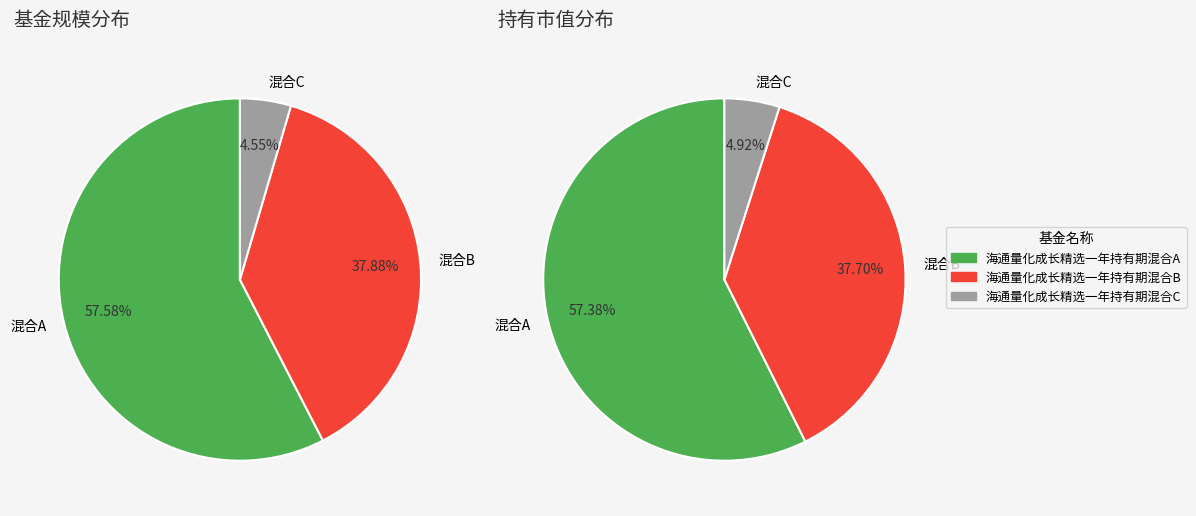

The 海通量化成长精选一年持有期混合B slice represents 30% of the pie. True or false?

False